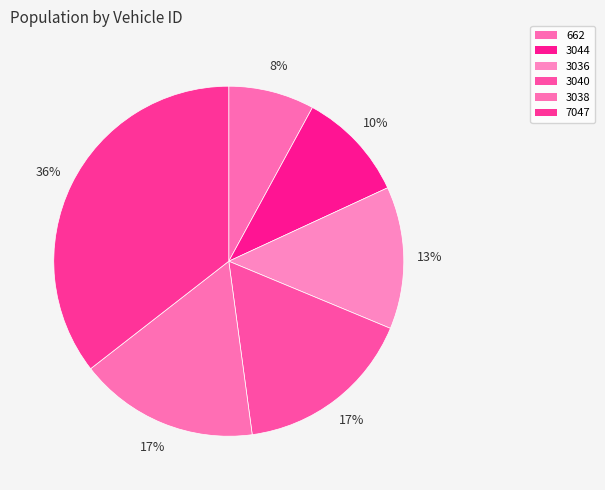

How many slices are in this pie chart?

6